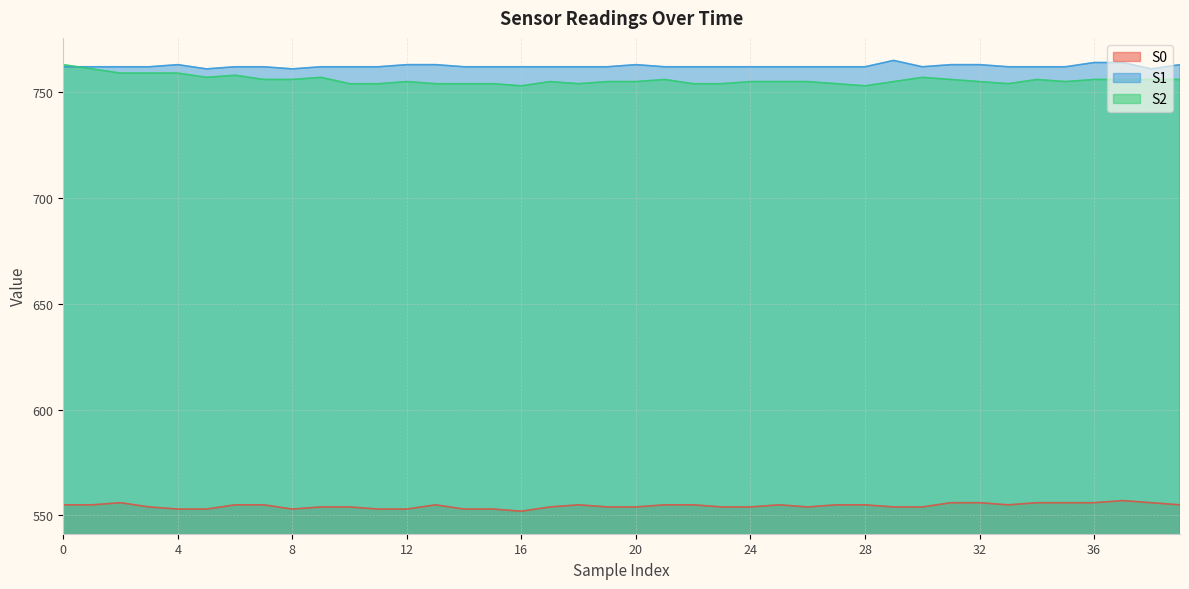

Which has a higher value, 39 or 21?

39